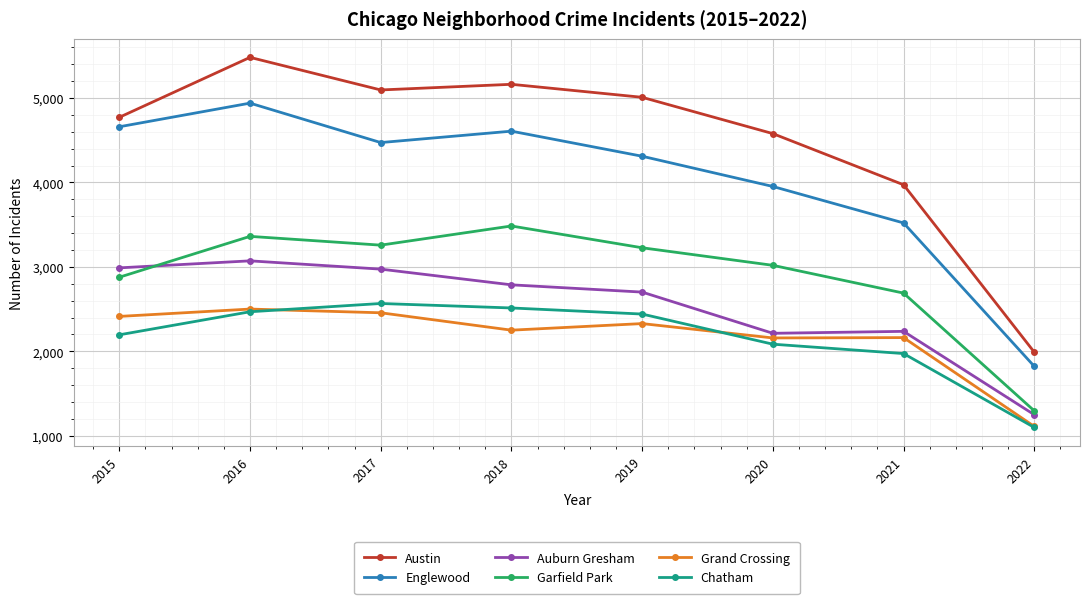

What is the value of the Englewood point at the 6th from the left?

3952